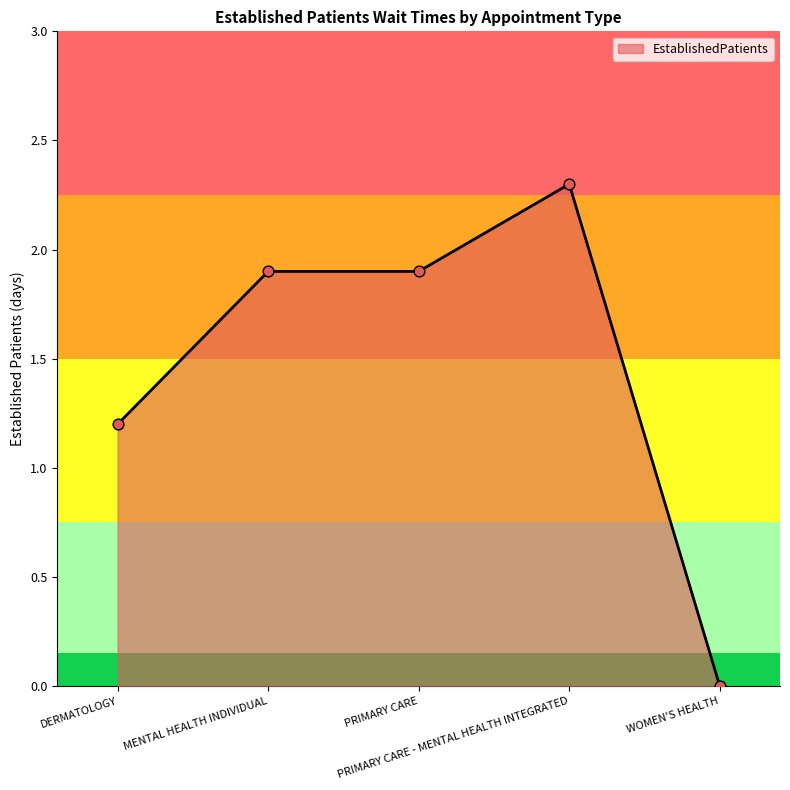

What is the change in value from DERMATOLOGY to WOMEN'S HEALTH?

-1.2